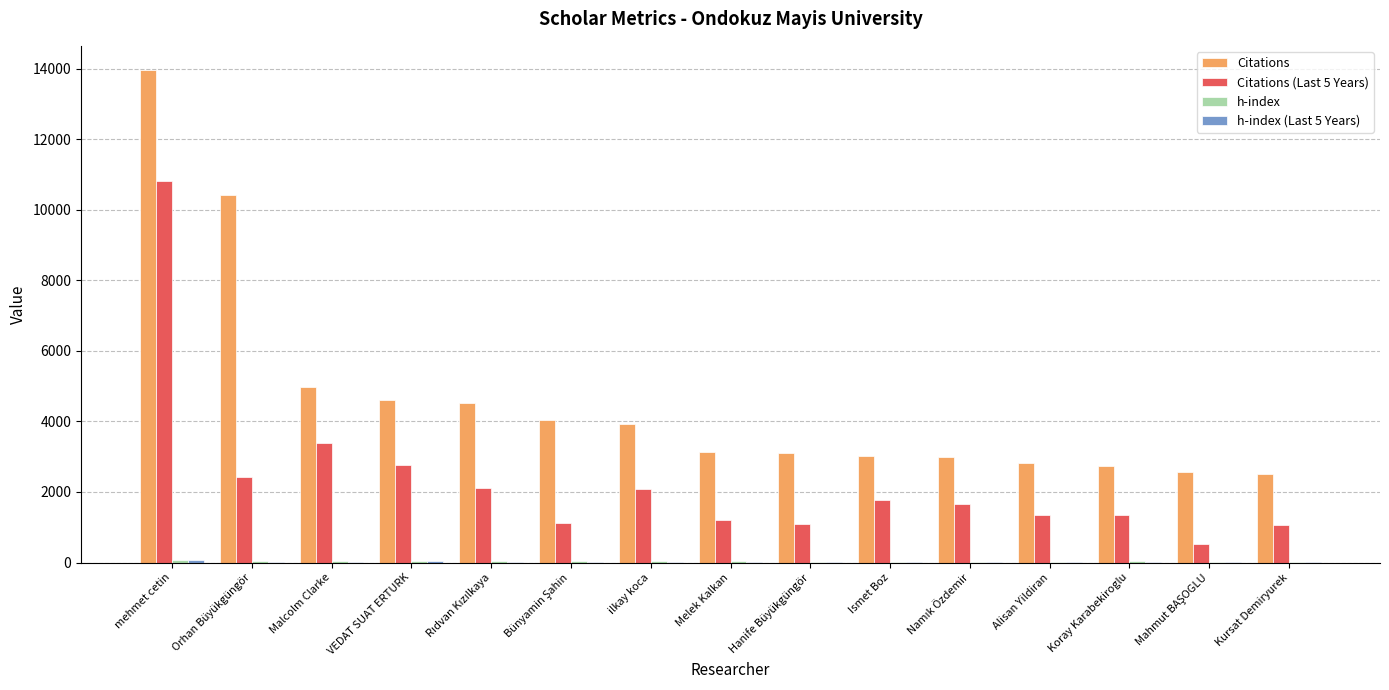

Which series changed the most between VEDAT SUAT ERTURK and Ismet Boz?

Citations